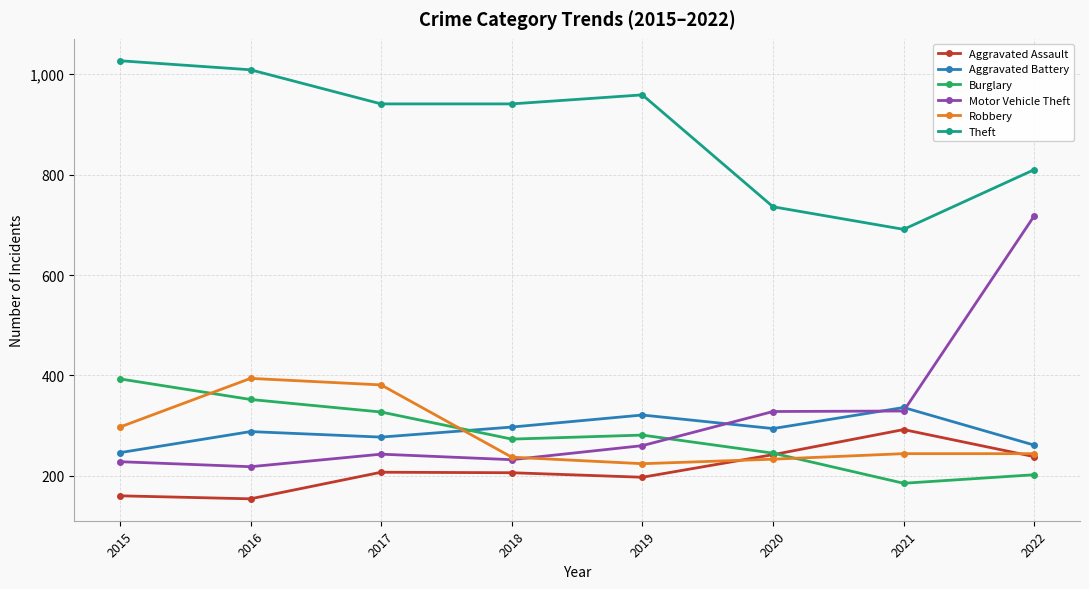

What is the value of the Aggravated Battery point at the 3rd from the left?

277